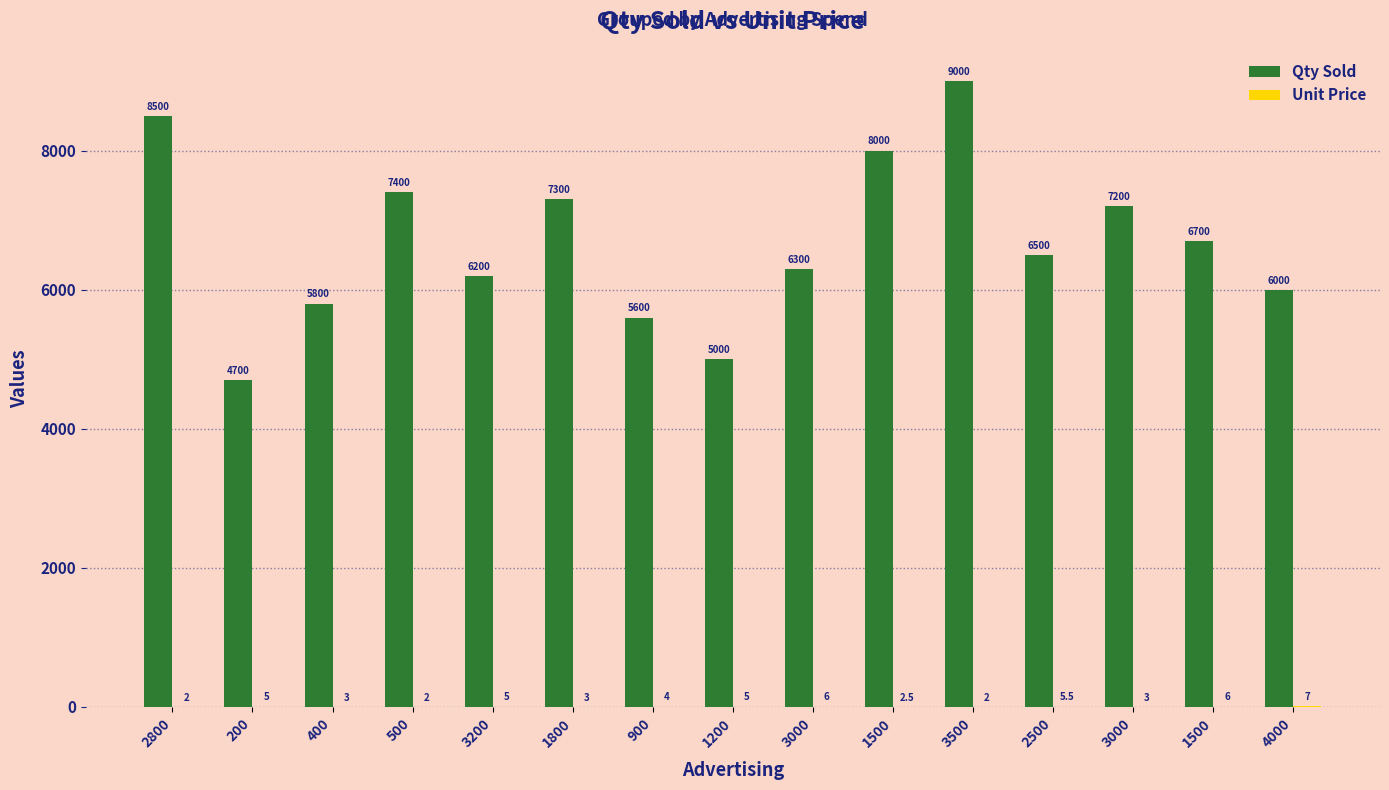

Rank the series by their maximum value, from lowest to highest.

Unit Price, Qty Sold